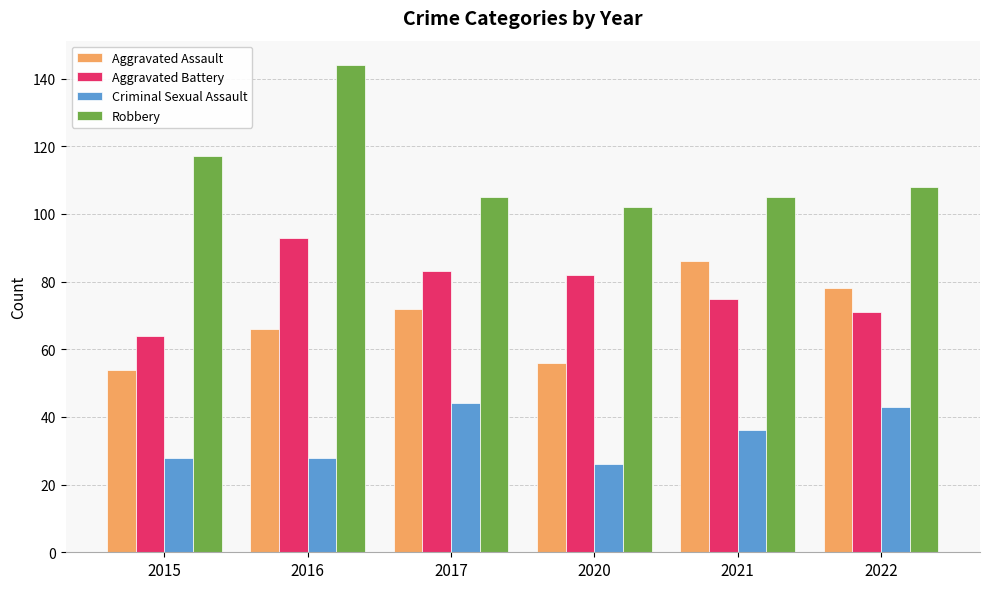

At which label is Aggravated Battery closest to 78?

2021